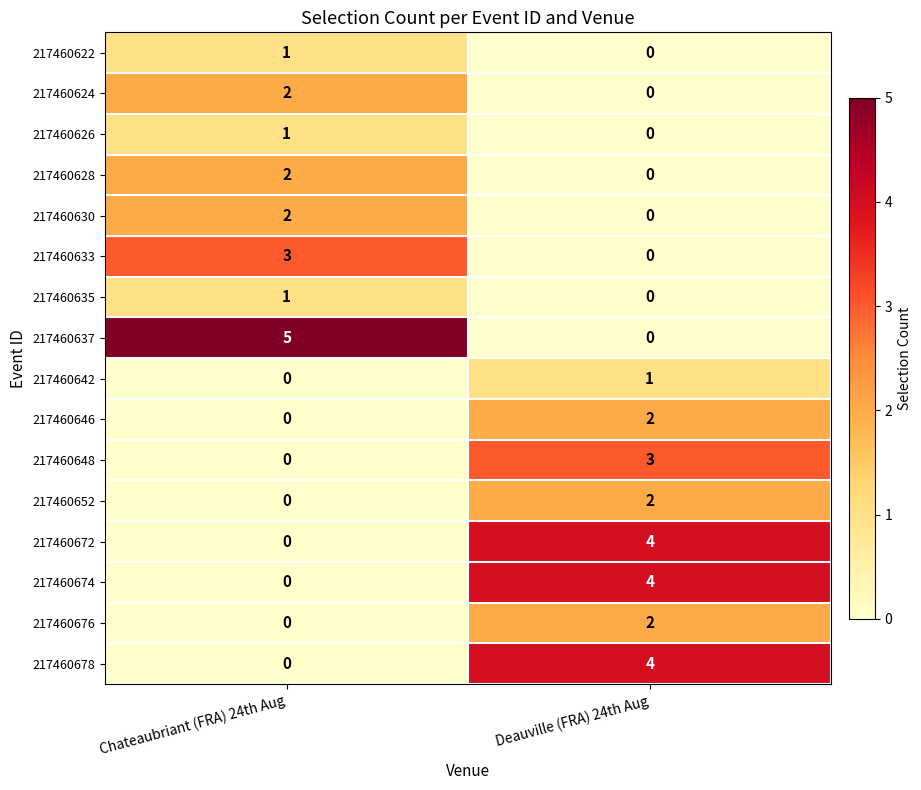

What is the spread (max minus min) of values at Deauville (FRA) 24th Aug?

4